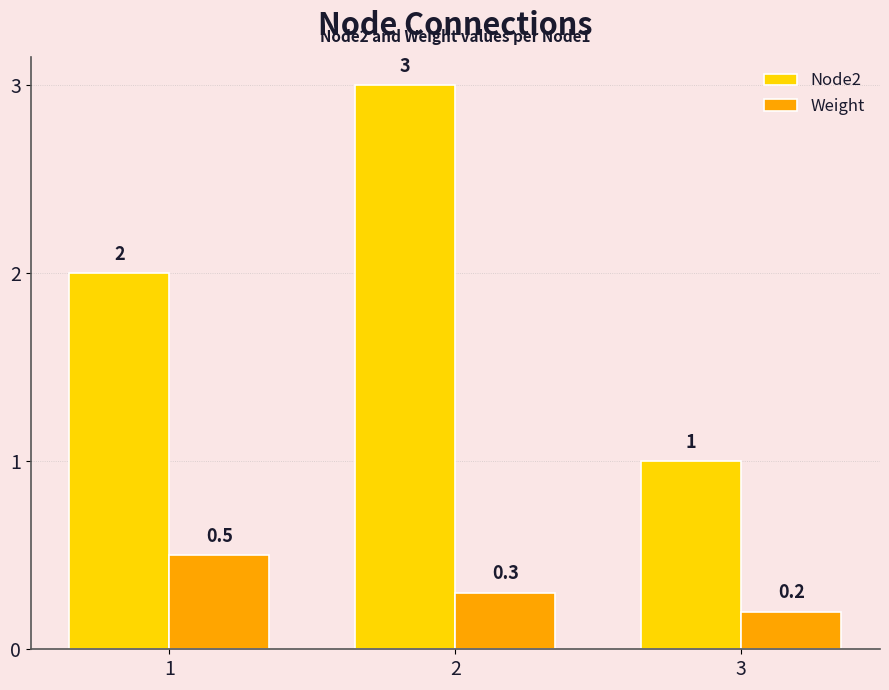

True or false: Node2 has a value of 1.0 at 3.

True